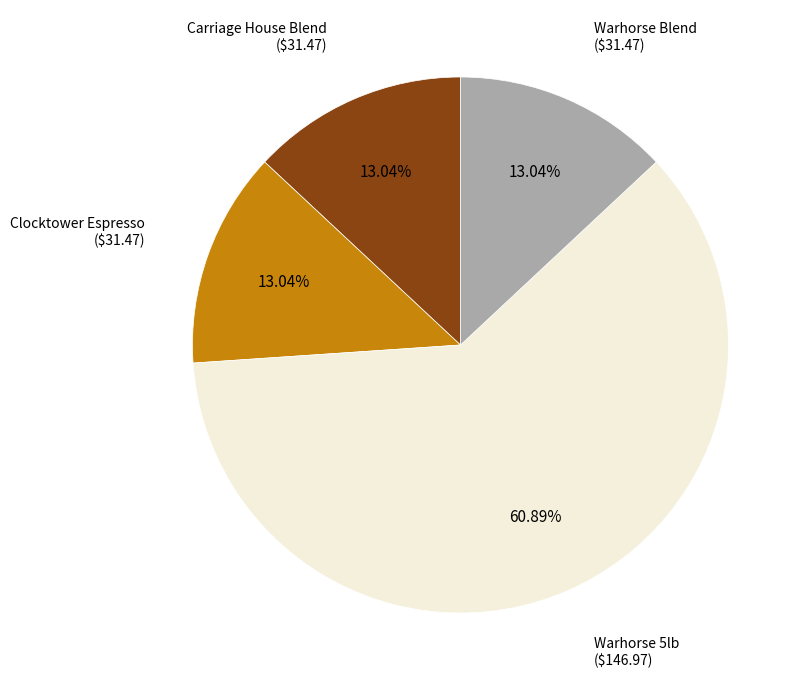

What percentage do Clocktower Espresso and Warhorse Blend together represent?

26.1%